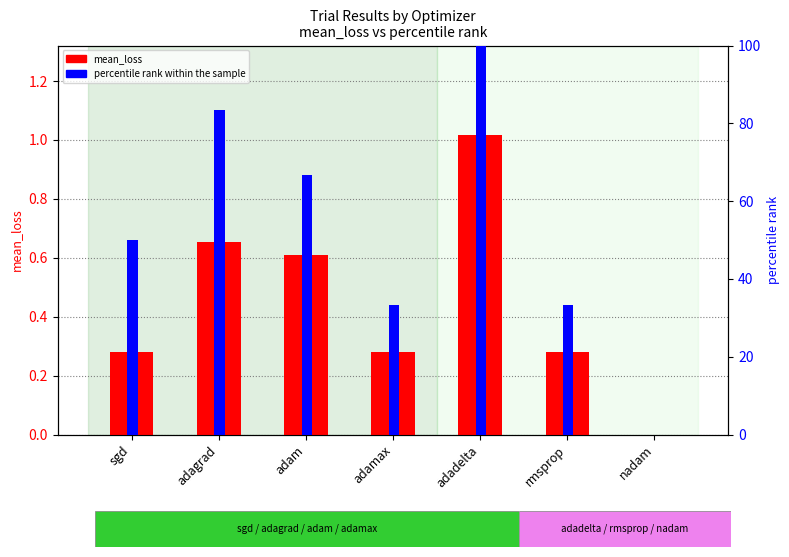

What is the sum of all percentile rank within the sample values?

366.7